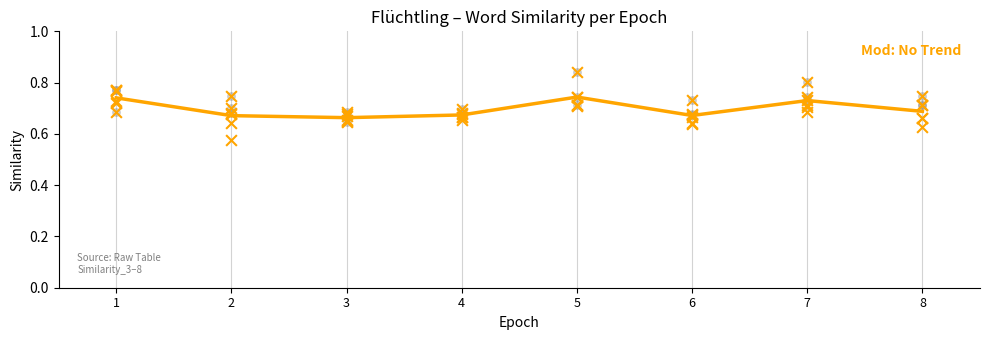

What are all the series names shown in the legend?

Similarity_3, Similarity_4, Similarity_5, Similarity_6, Similarity_7, Similarity_8